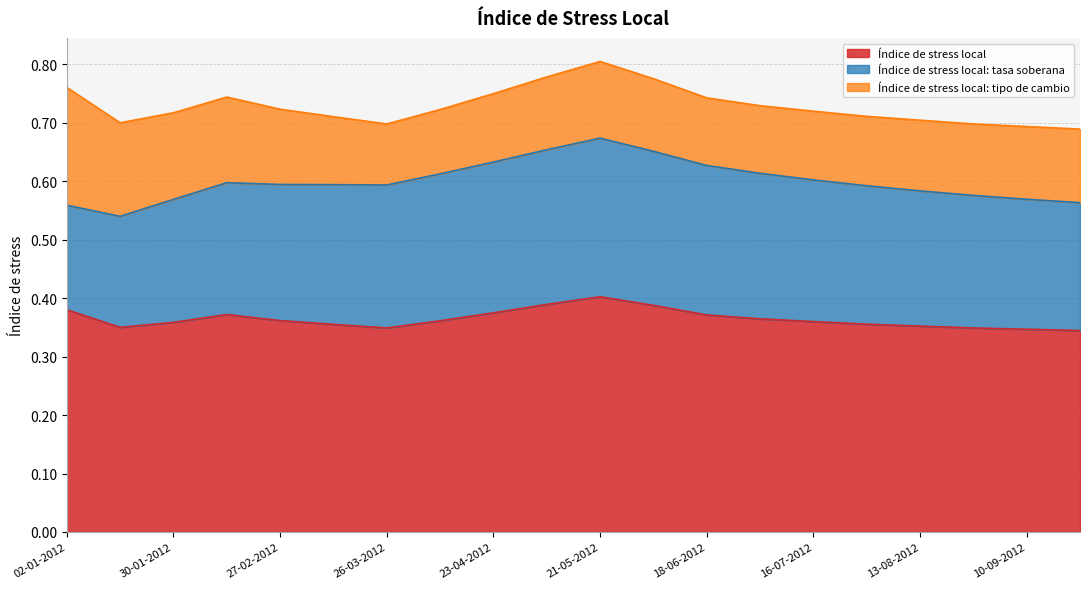

What is the difference between the Índice de stress local: tipo de cambio values at 02-01-2012 and 04-06-2012?

0.1